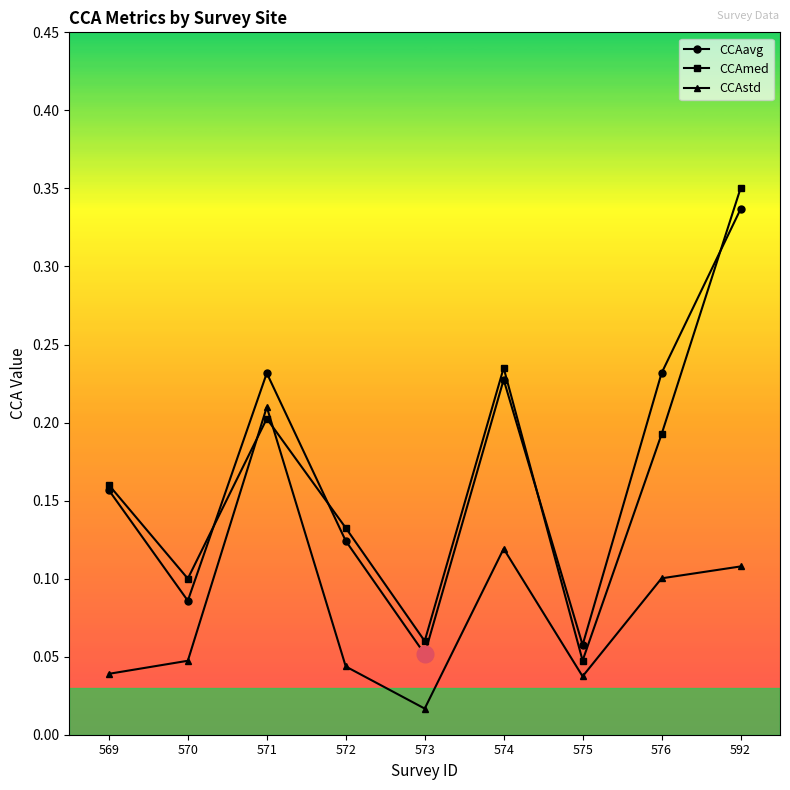

Which label corresponds to the largest value in the chart?

592